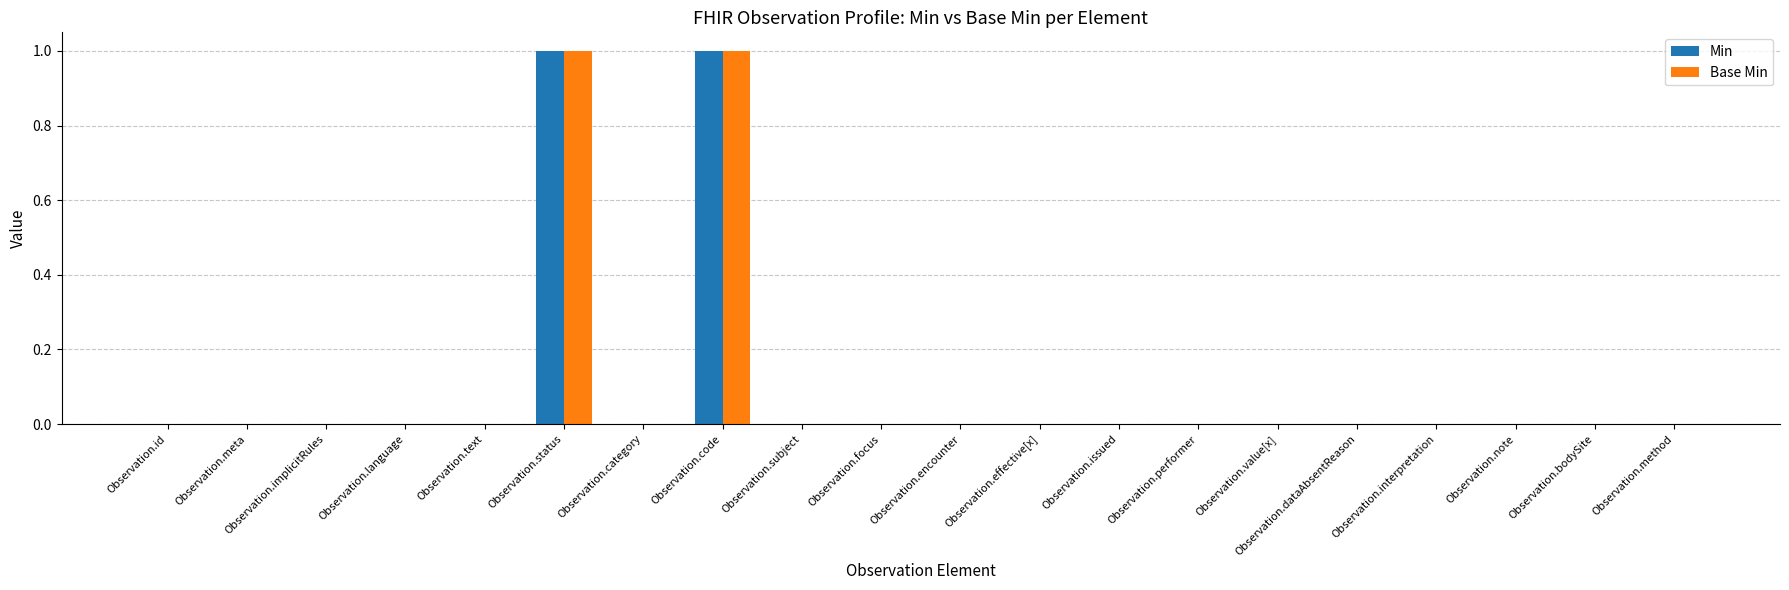

Count the number of categories in the chart.

20